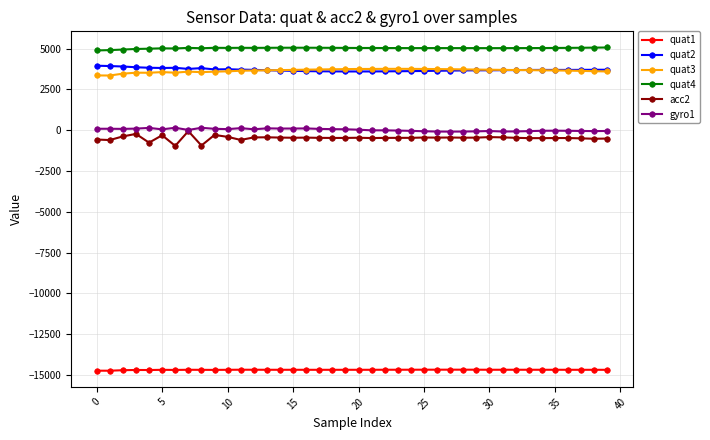

Which series has the largest total across all categories?

quat4